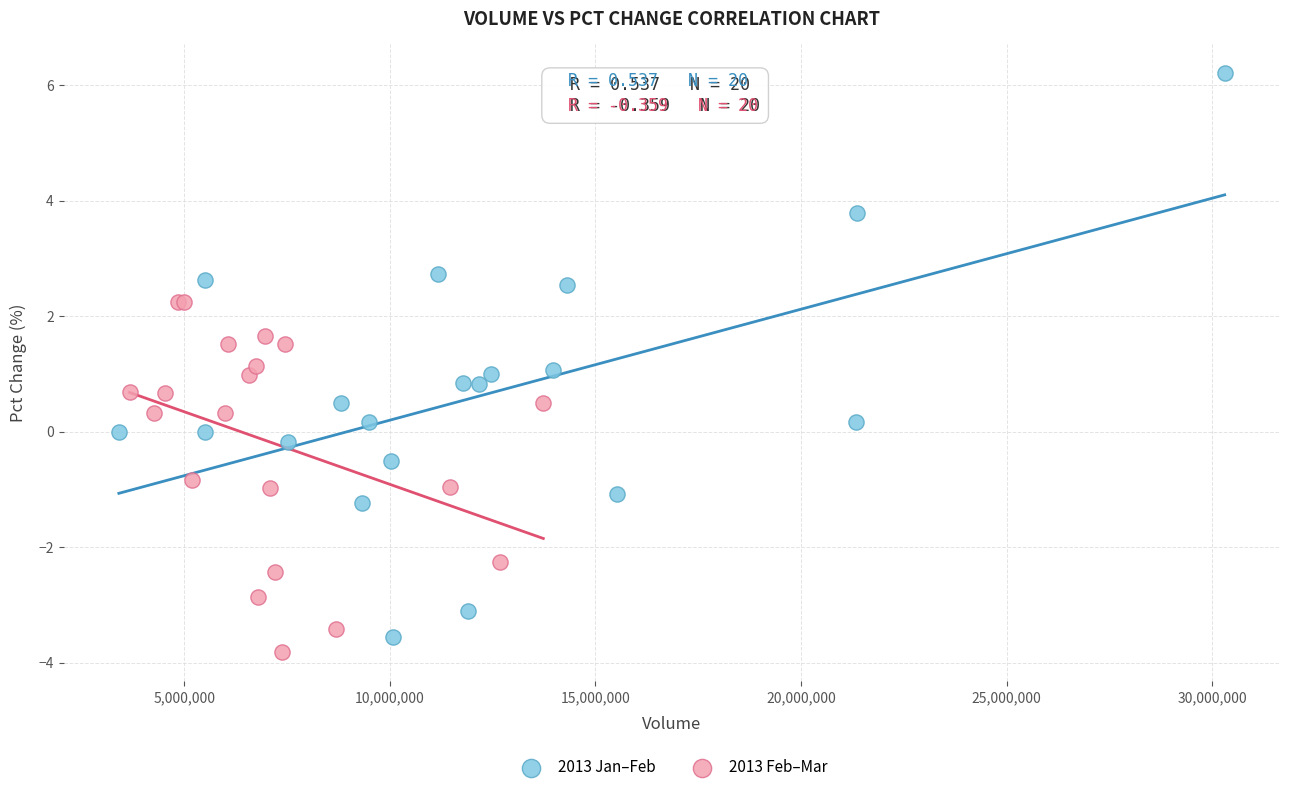

Which series has the largest Y range (max minus min)?

2013 Jan–Feb